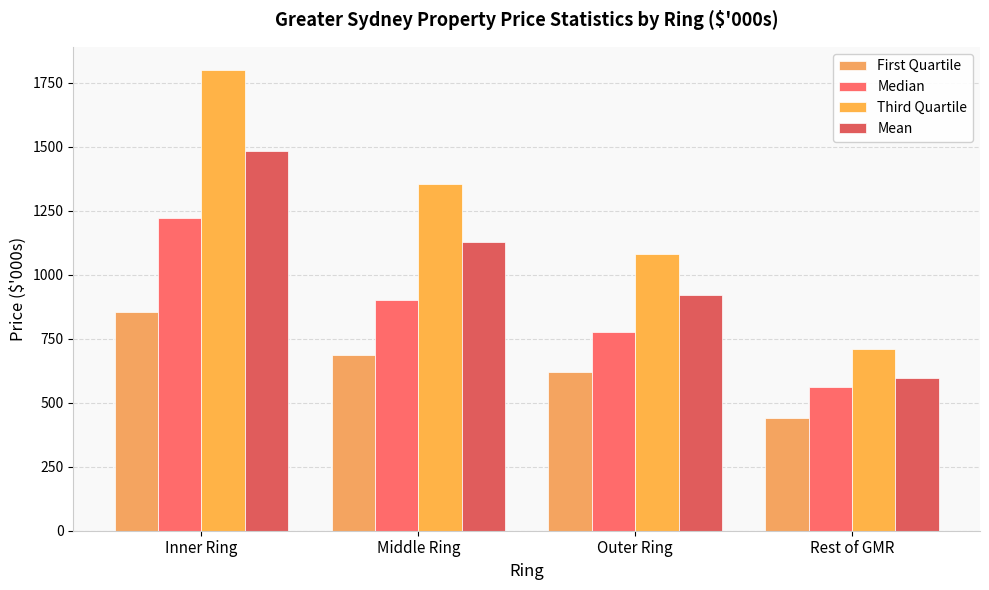

Where is Mean nearest to the value 1039?

Middle Ring